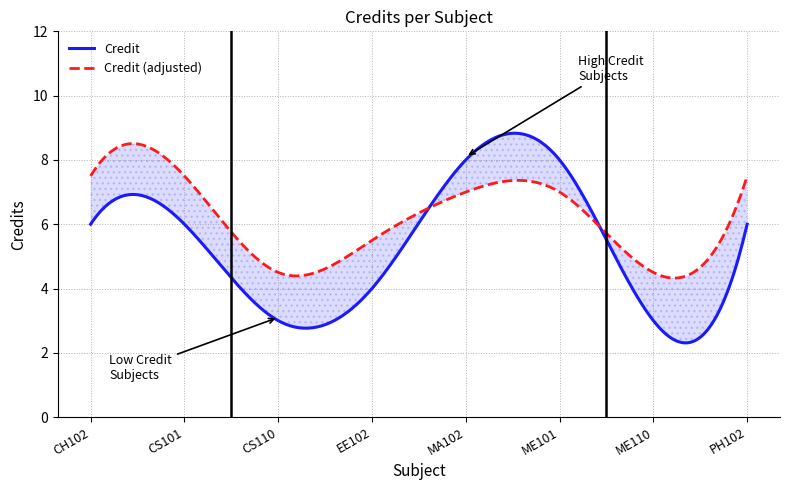

Which category has the highest value across all series?

MA102